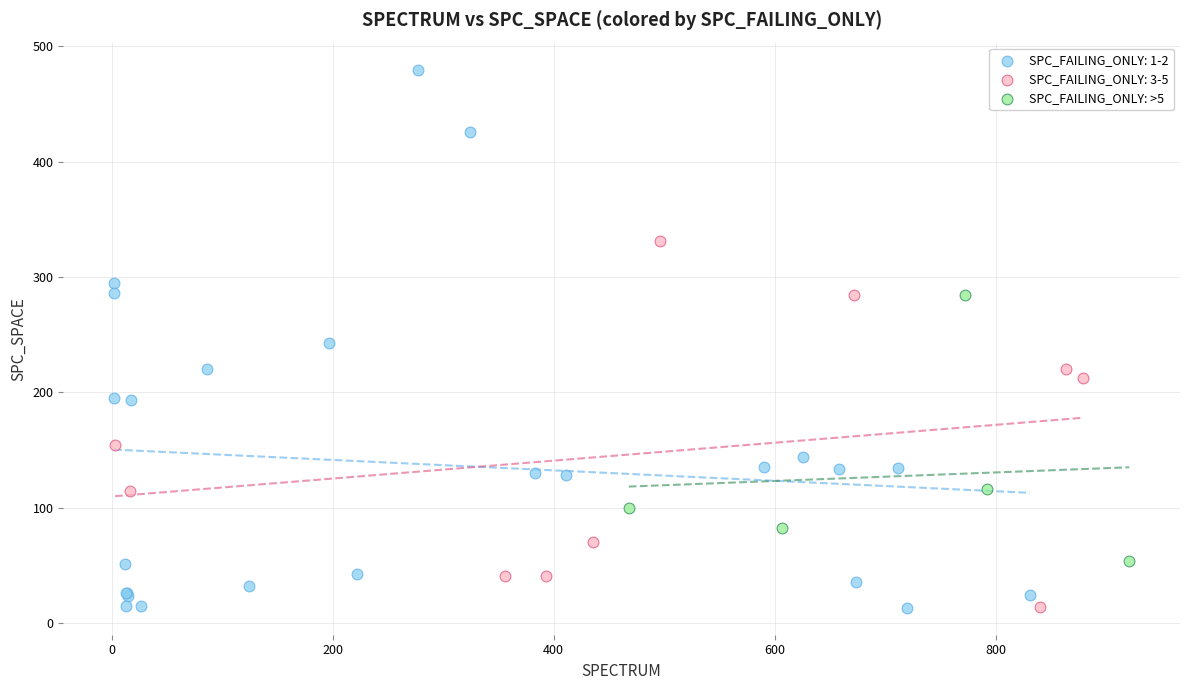

Which series has the widest spread of Y values?

SPC_FAILING_ONLY: 1-2